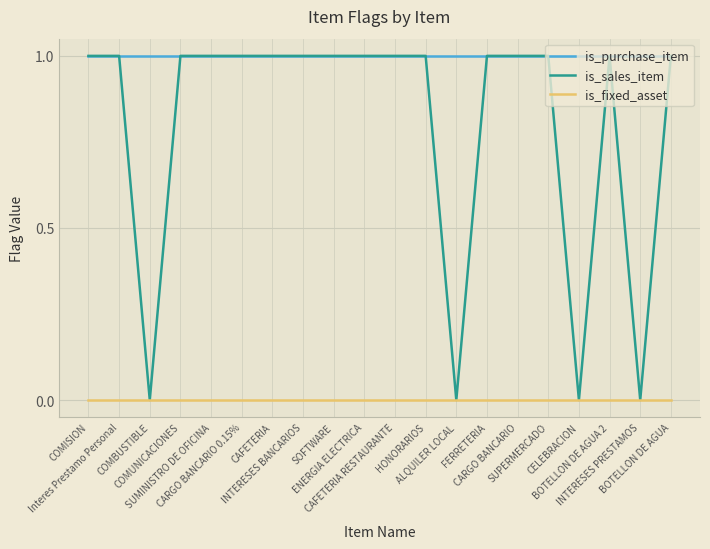

What is the average value of the is_sales_item series?

1